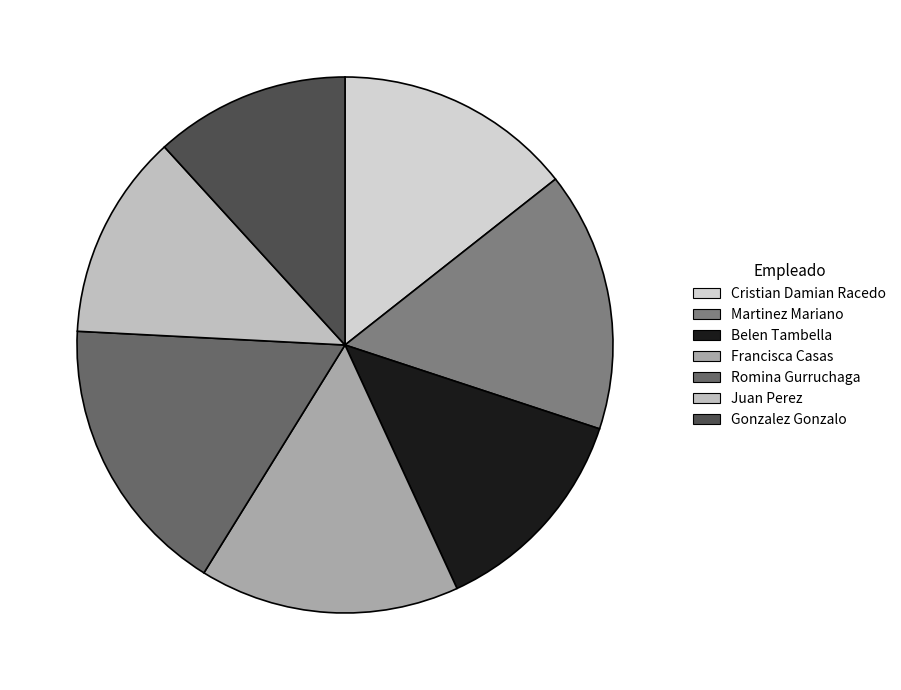

What percentage is the Cristian Damian Racedo slice, to the nearest percent?

14%